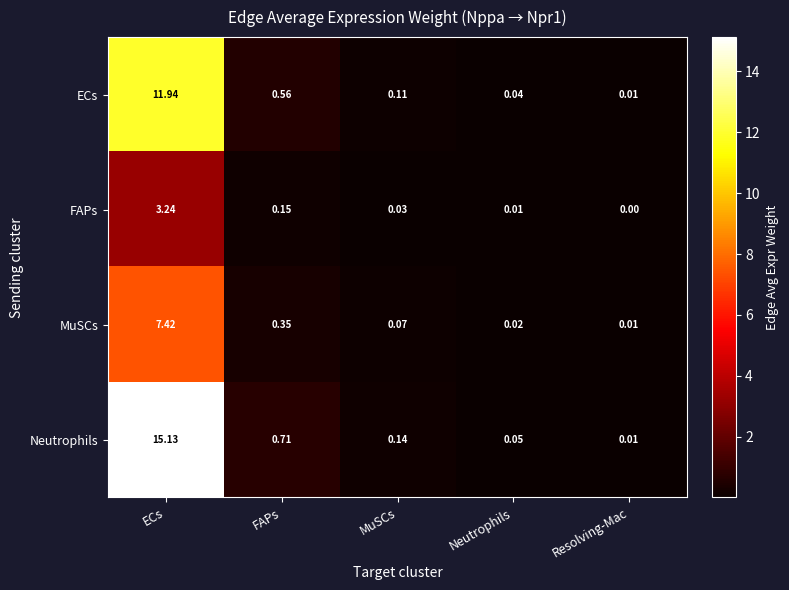

Which series changed the most between FAPs and MuSCs?

Neutrophils